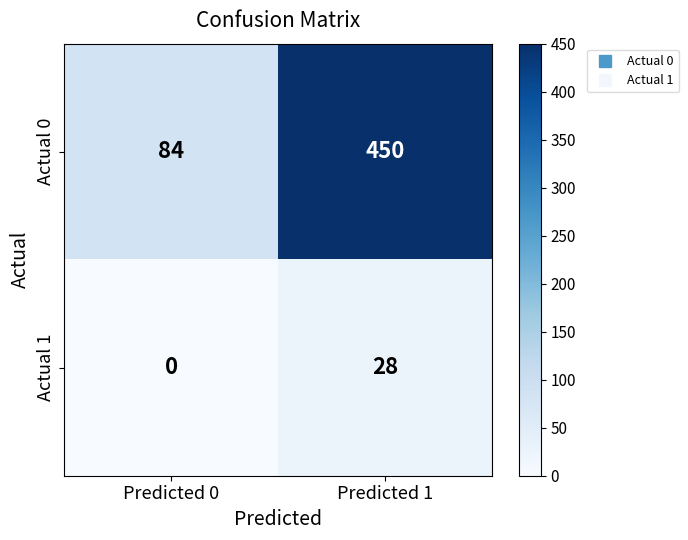

Is it true that Actual 1 equals 28 at Predicted 1?

True